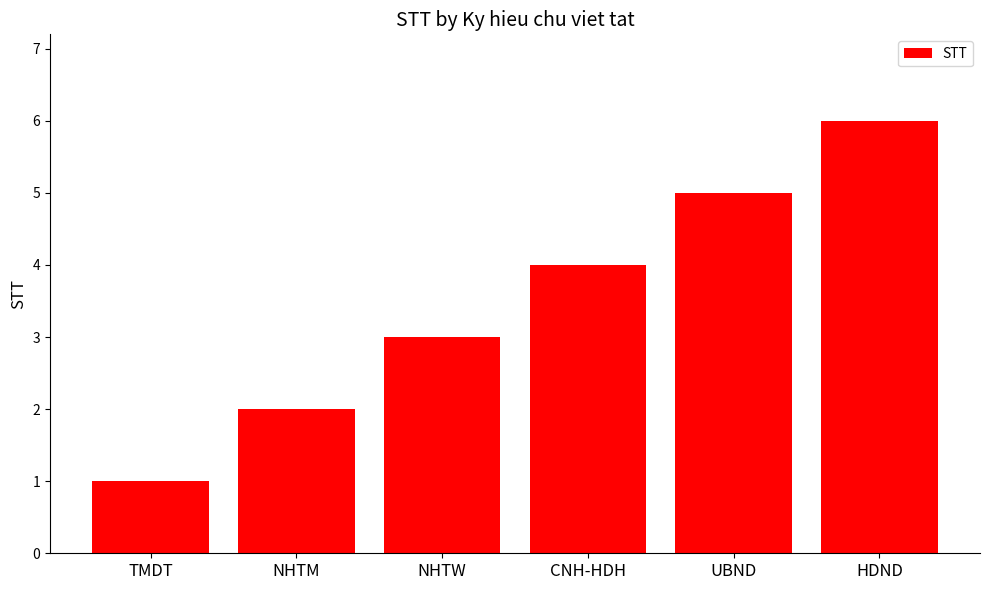

What position from the left is TMDT?

1